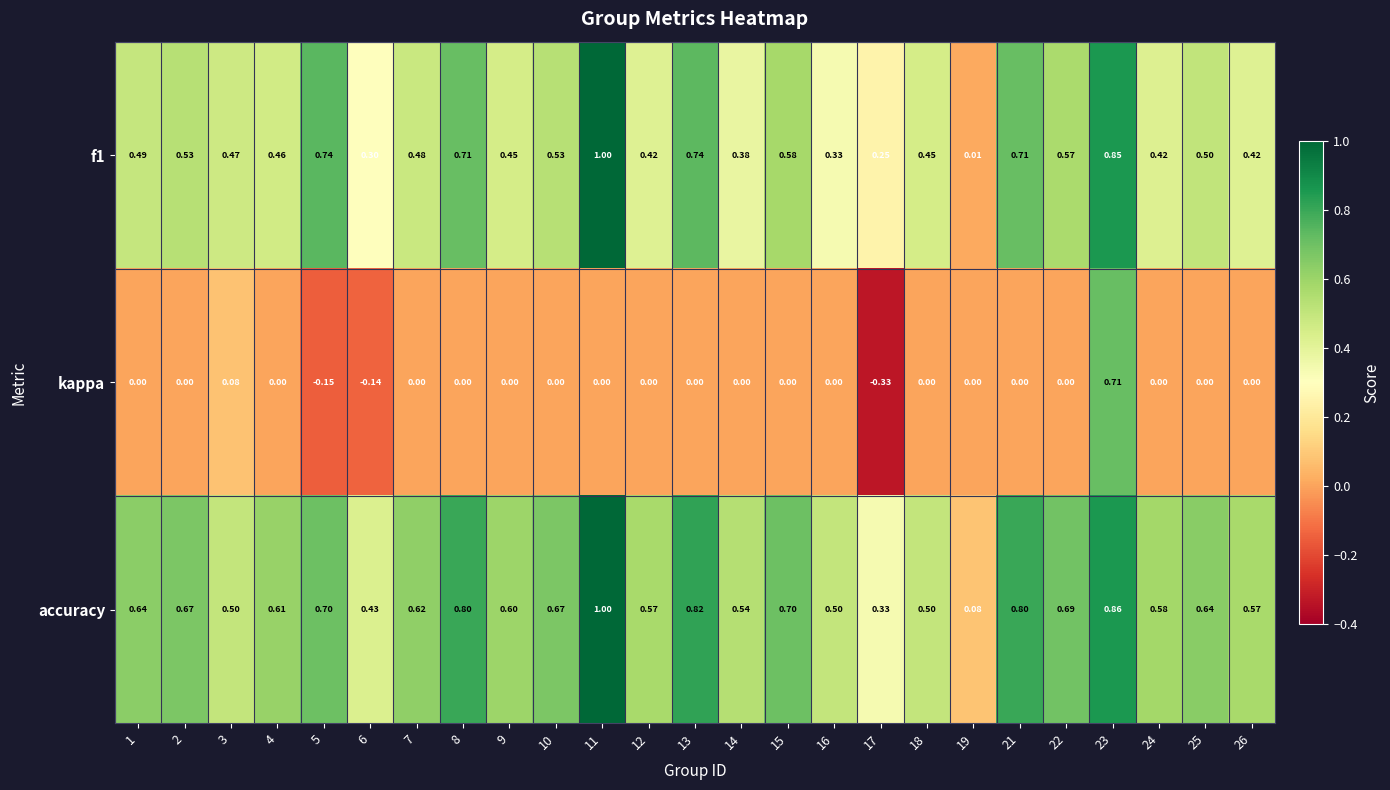

Which label corresponds to the largest value in the chart?

11